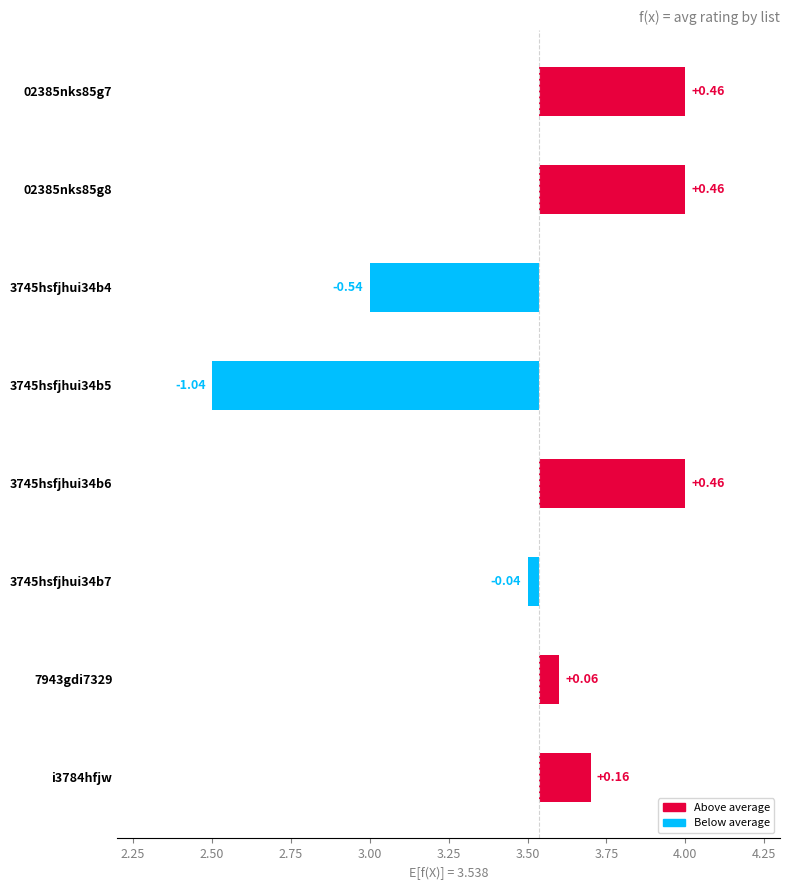

Between 02385nks85g8 and 02385nks85g7, which is larger?

02385nks85g8